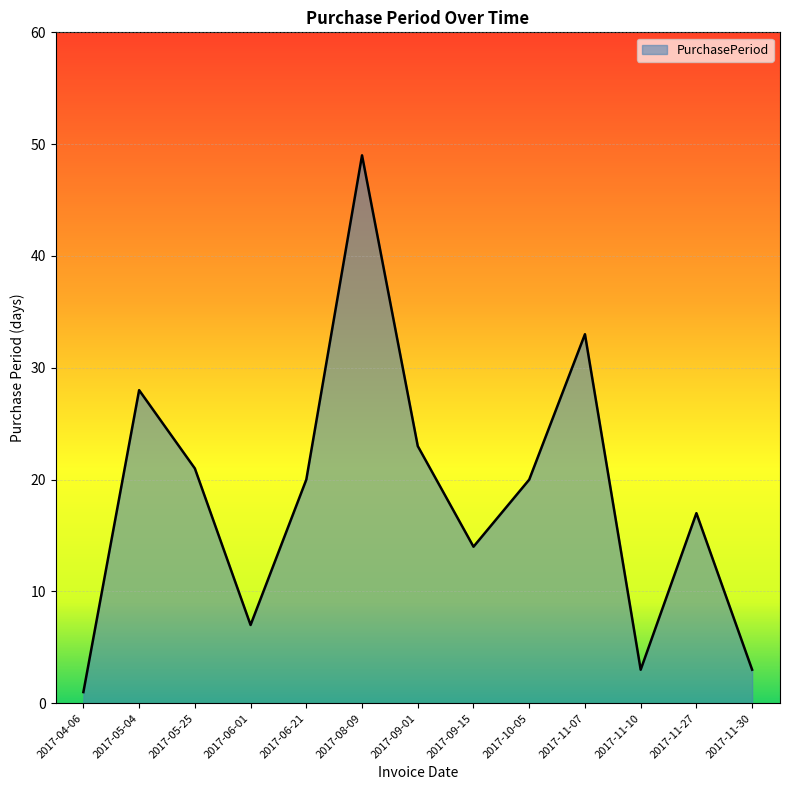

What is the approximate value at 2017-11-30?

3